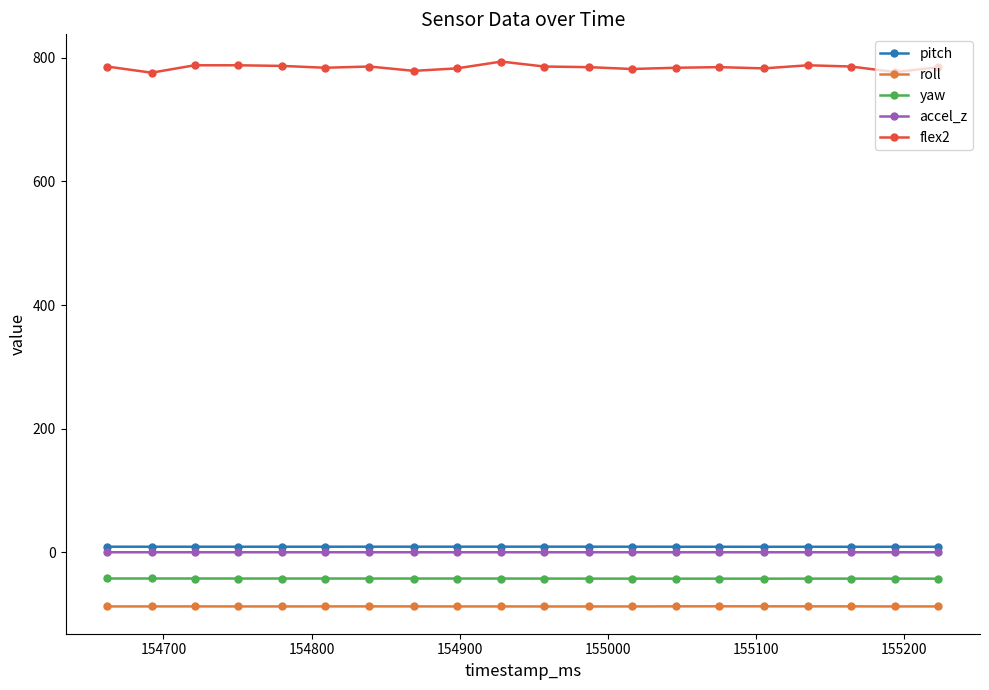

At how many categories does at least one series exceed 162?

20